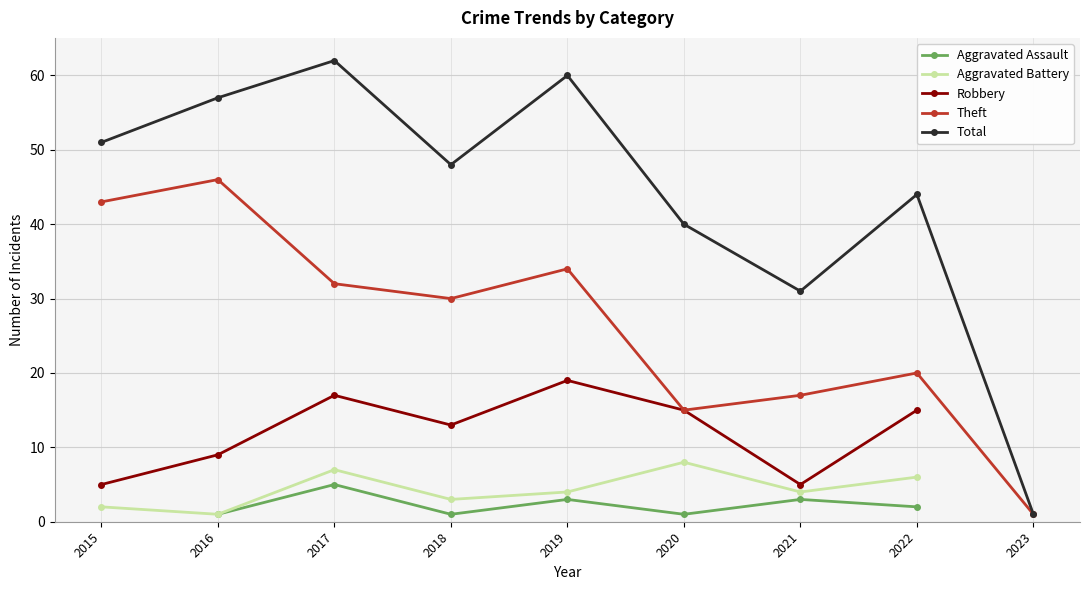

Where is the first local maximum for Robbery?

2017